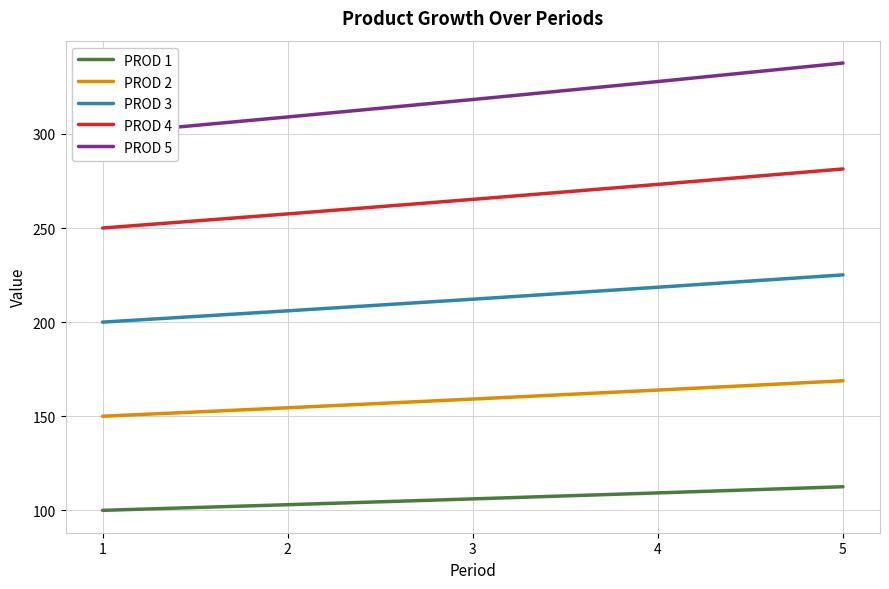

What is the value of the PROD 3 point at the 1st from the left?

200.0